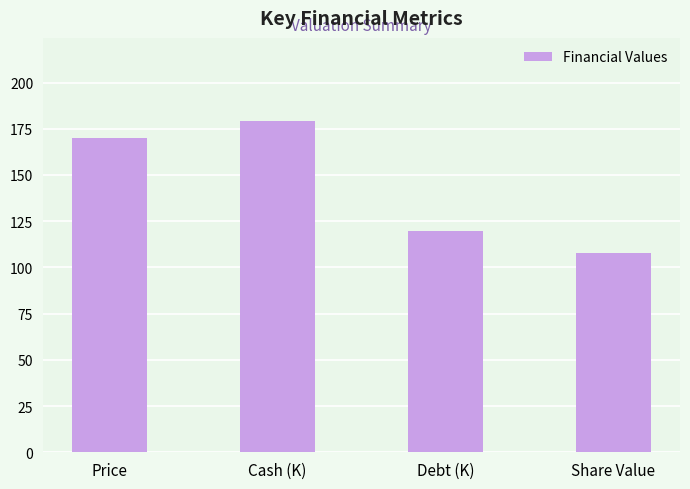

Rank the categories by value from highest to lowest.

Cash (K), Price, Debt (K), Share Value